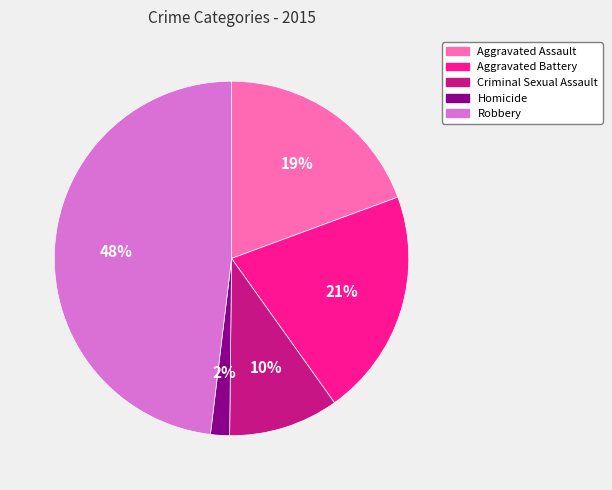

To the nearest percent, what is the average slice percentage?

20%